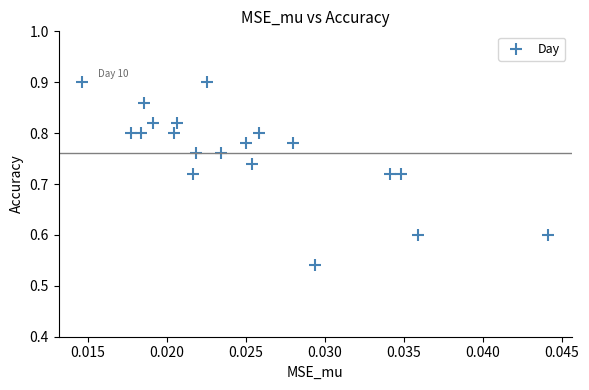

What is the range of Y values (max minus min)?

0.4